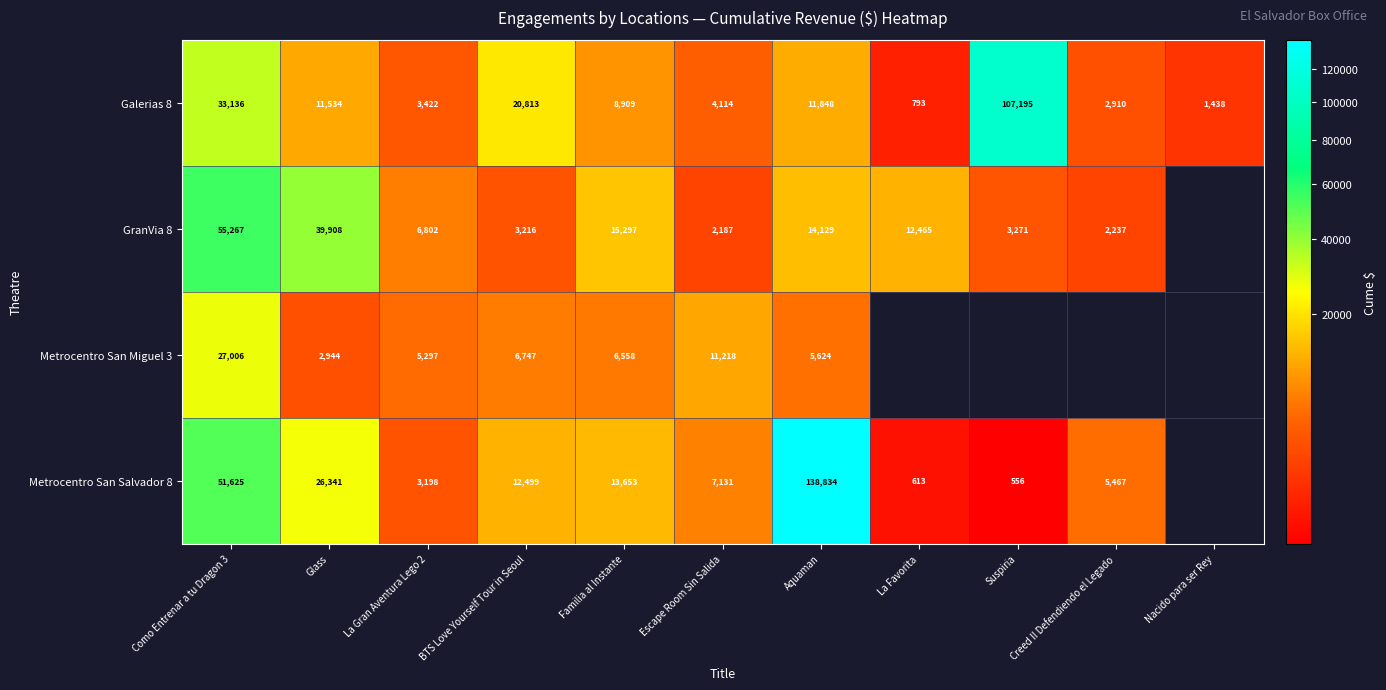

At which label does Galerias 8 reach its minimum?

La Favorita